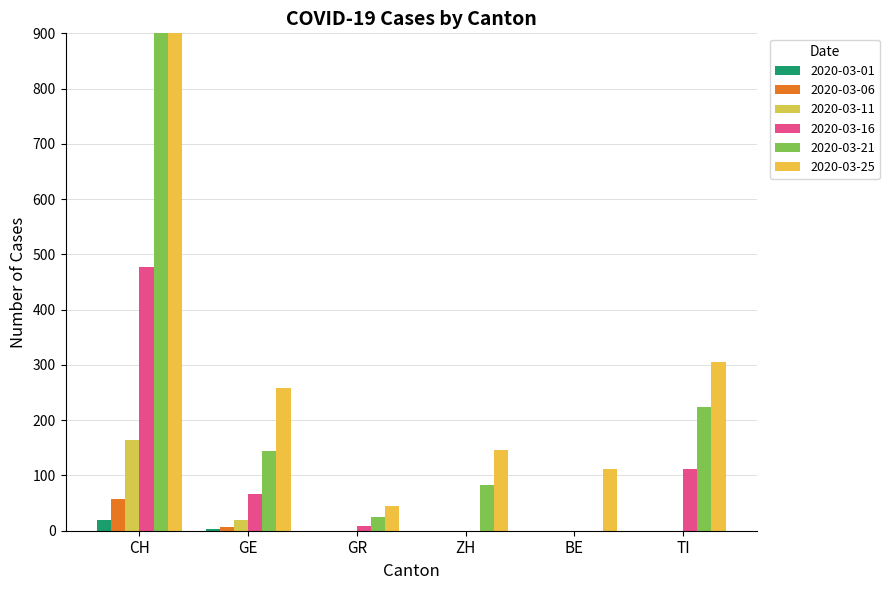

Is it true that CH equals 118 at 2020-03-08?

False